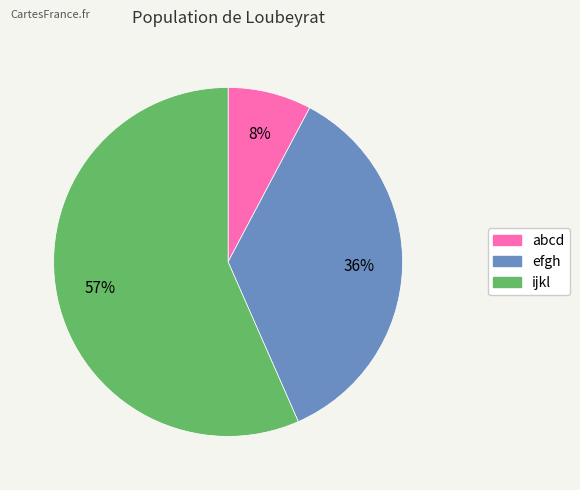

Rank the categories by value from highest to lowest.

ijkl, efgh, abcd